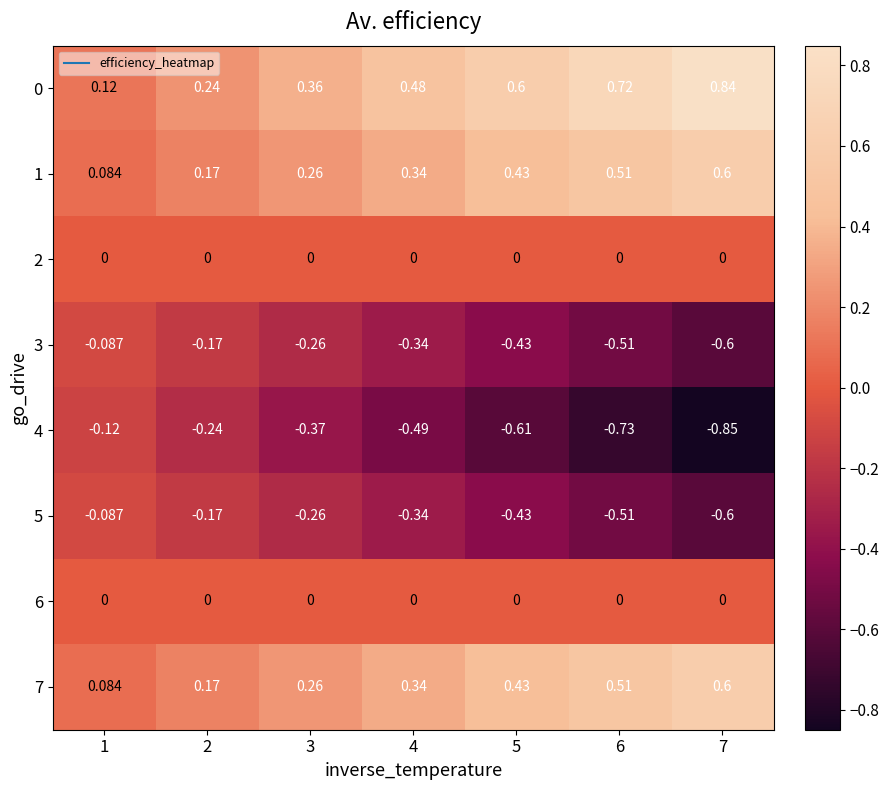

Reading left to right, list all the values displayed in this chart.

0: 1=0.1	2=0.2	3=0.4	4=0.5	5=0.6	6=0.7	7=0.8
1: 1=0.1	2=0.2	3=0.3	4=0.3	5=0.4	6=0.5	7=0.6
2: 1=0.0	2=0.0	3=0.0	4=0.0	5=0.0	6=0.0	7=0.0
3: 1=-0.1	2=-0.2	3=-0.3	4=-0.3	5=-0.4	6=-0.5	7=-0.6
4: 1=-0.1	2=-0.2	3=-0.4	4=-0.5	5=-0.6	6=-0.7	7=-0.8
5: 1=-0.1	2=-0.2	3=-0.3	4=-0.3	5=-0.4	6=-0.5	7=-0.6
6: 1=0.0	2=0.0	3=0.0	4=0.0	5=0.0	6=0.0	7=0.0
7: 1=0.1	2=0.2	3=0.3	4=0.3	5=0.4	6=0.5	7=0.6